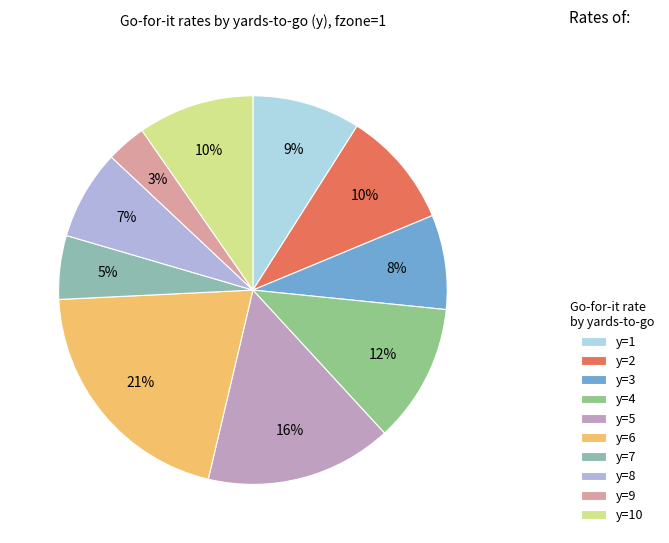

How many segments does this pie chart have?

10